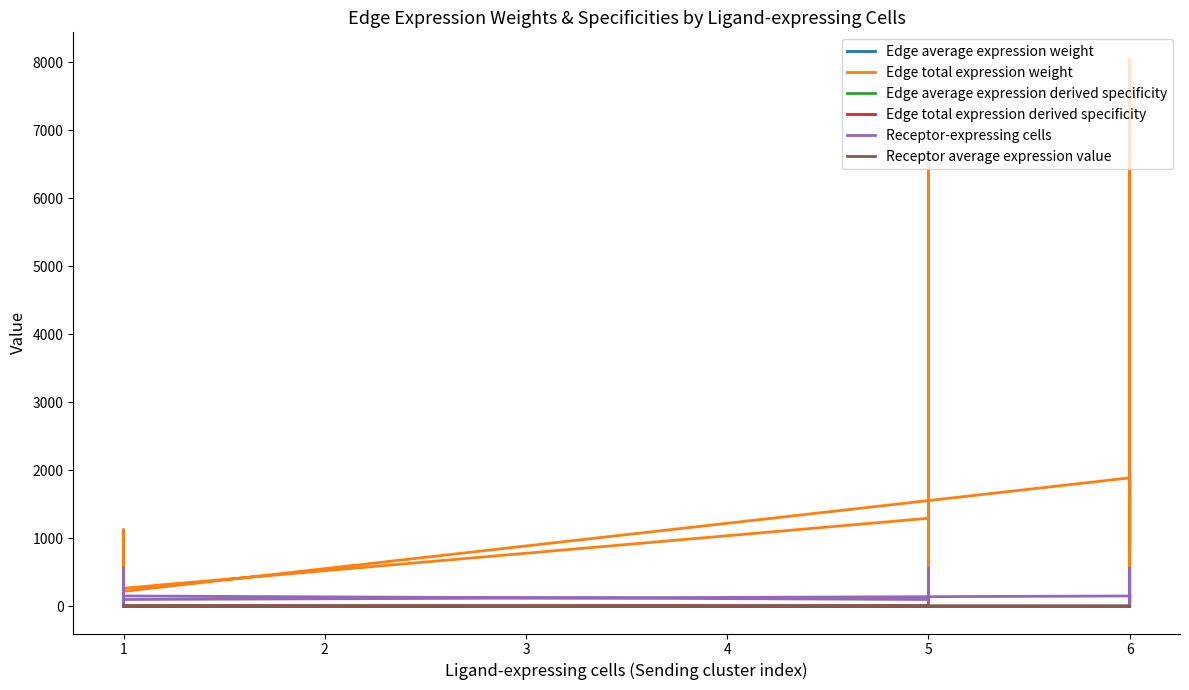

What is the difference between the maximum and second lowest values in the Edge average expression weight series?

0.1